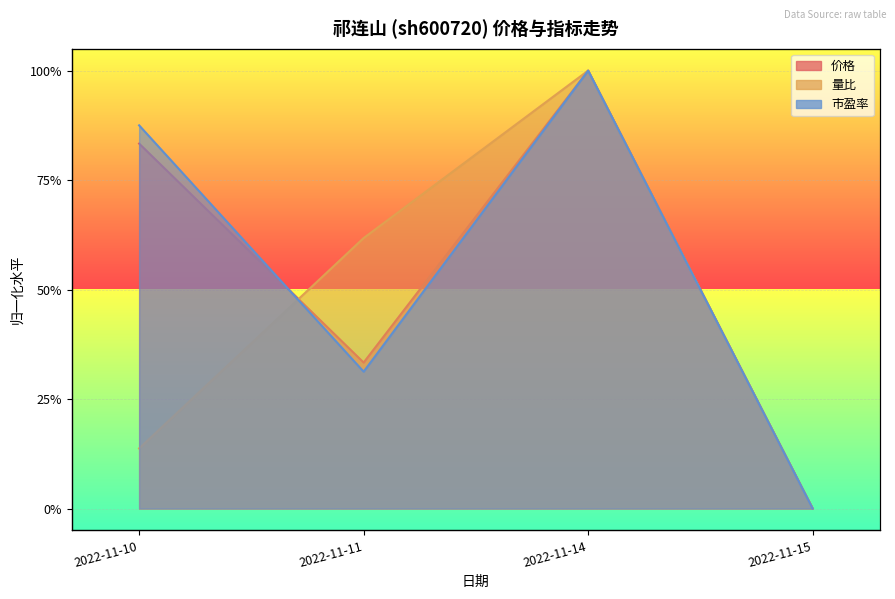

At which label is 价格 closest to 0?

2022-11-15